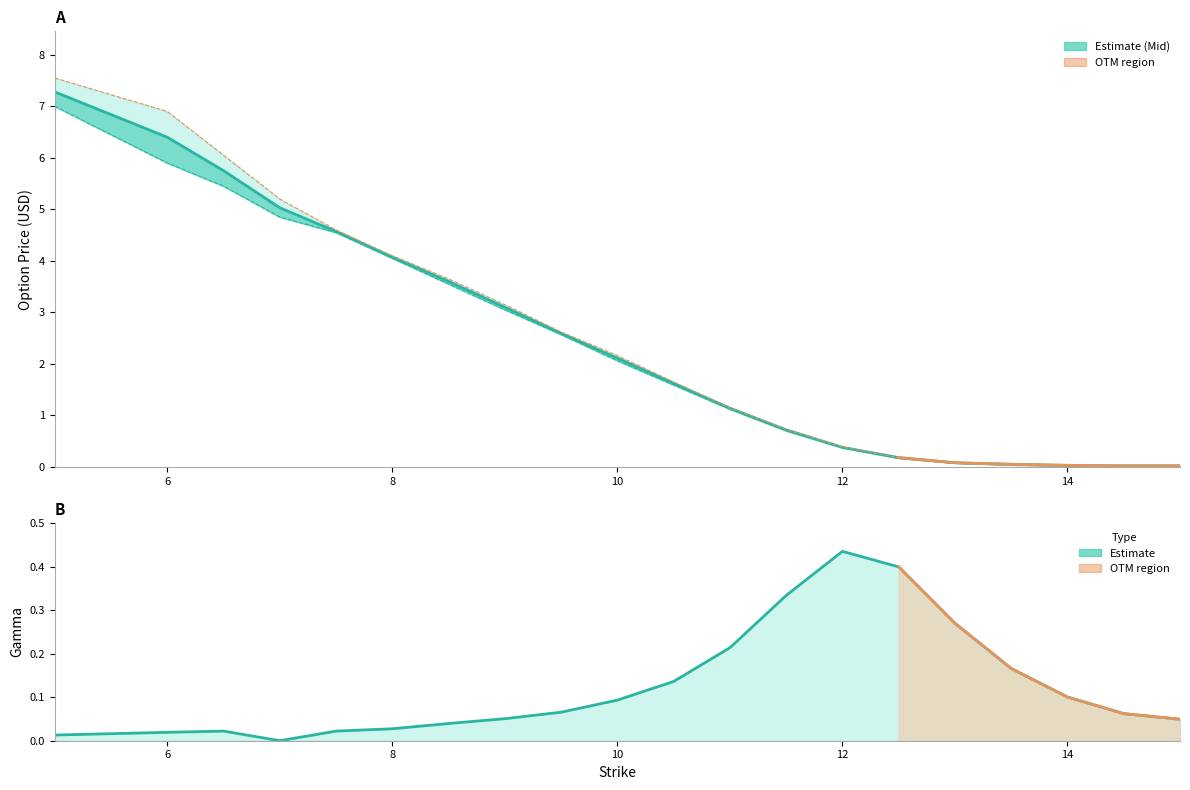

Reading left to right, extract all data points from this chart.

Bid: 5.0=7.0	6.0=5.9	6.5=5.5	7.0=4.8	7.5=4.5	8.0=4.0	8.5=3.5	9.0=3.0	9.5=2.6	10.0=2.1	10.5=1.6	11.0=1.1	11.5=0.7	12.0=0.4	12.5=0.2	13.0=0.1	13.5=0.0	14.0=0.0	14.5=0.0	15.0=0.0
Mid: 5.0=7.3	6.0=6.4	6.5=5.8	7.0=5.0	7.5=4.6	8.0=4.1	8.5=3.6	9.0=3.1	9.5=2.6	10.0=2.1	10.5=1.6	11.0=1.1	11.5=0.7	12.0=0.4	12.5=0.2	13.0=0.1	13.5=0.1	14.0=0.0	14.5=0.0	15.0=0.0
Ask: 5.0=7.5	6.0=6.9	6.5=6.0	7.0=5.2	7.5=4.6	8.0=4.1	8.5=3.6	9.0=3.1	9.5=2.6	10.0=2.2	10.5=1.6	11.0=1.1	11.5=0.7	12.0=0.4	12.5=0.2	13.0=0.1	13.5=0.1	14.0=0.0	14.5=0.0	15.0=0.0
Gamma: 5.0=0.0	6.0=0.0	6.5=0.0	7.0=0.0	7.5=0.0	8.0=0.0	8.5=0.0	9.0=0.1	9.5=0.1	10.0=0.1	10.5=0.1	11.0=0.2	11.5=0.3	12.0=0.4	12.5=0.4	13.0=0.3	13.5=0.2	14.0=0.1	14.5=0.1	15.0=0.0